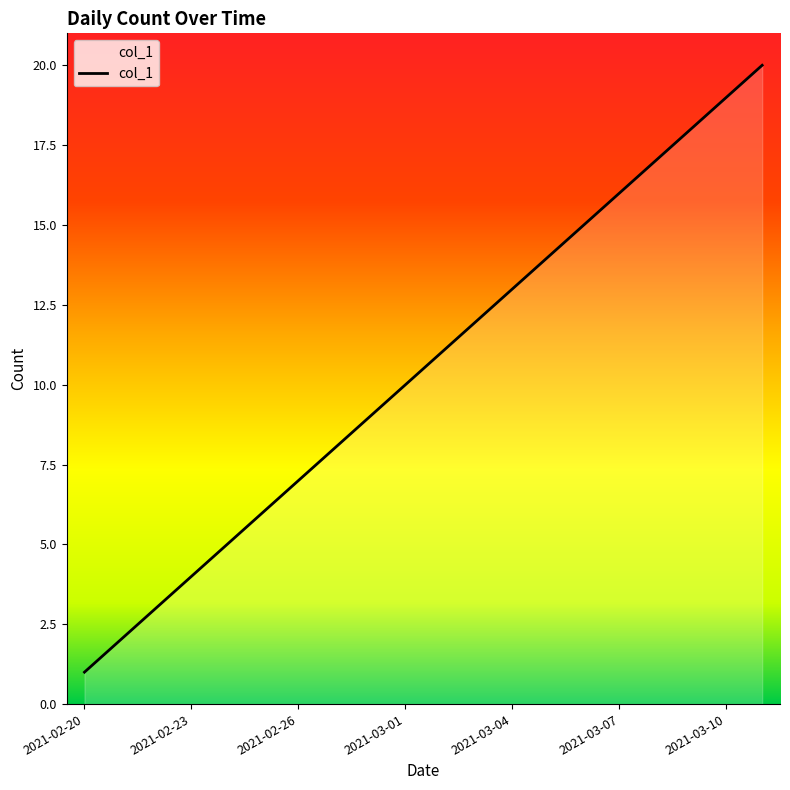

What is the difference between the maximum and minimum values?

19